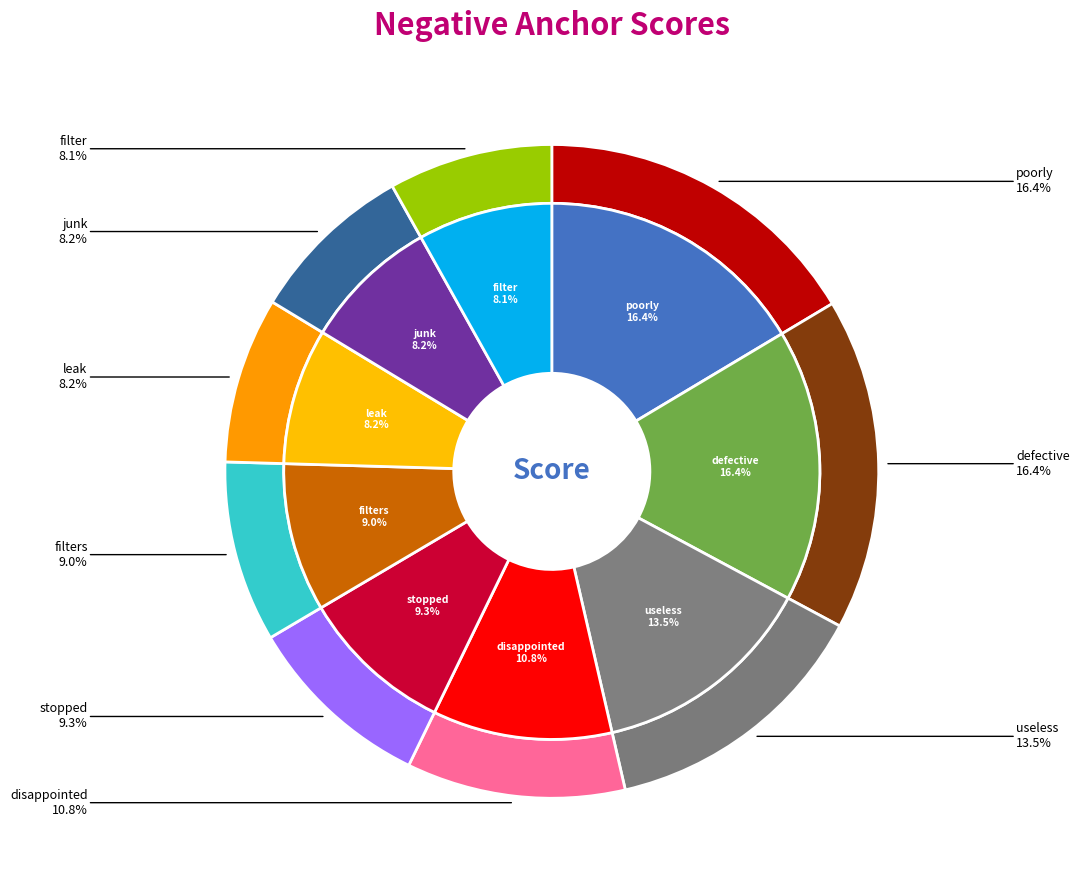

Which category has the smallest portion of the pie?

filter